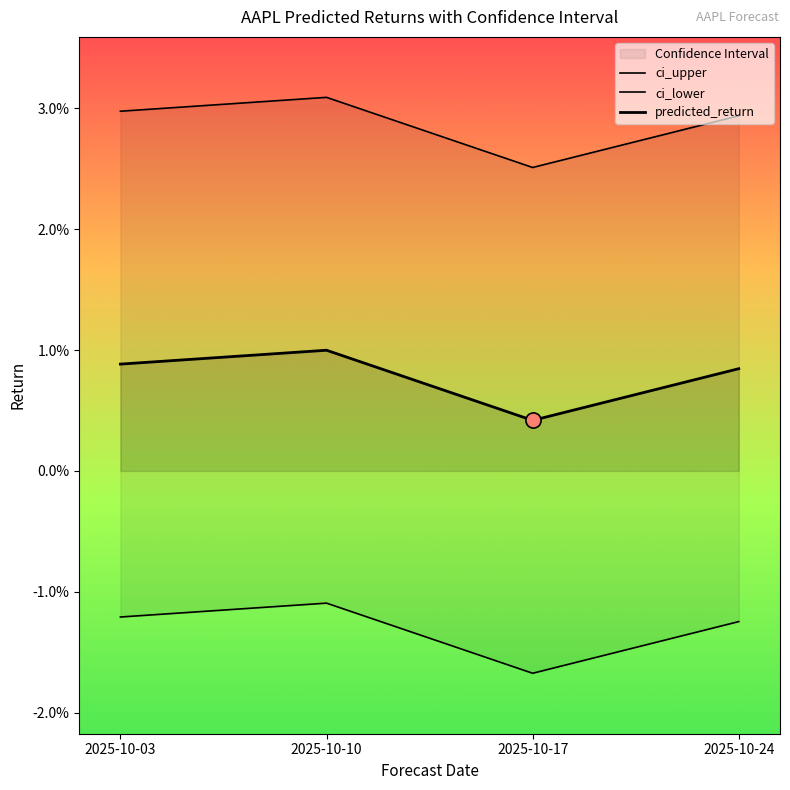

Is the value of ci_lower at 2025-10-24 greater than the value of predicted_return at 2025-10-03?

No